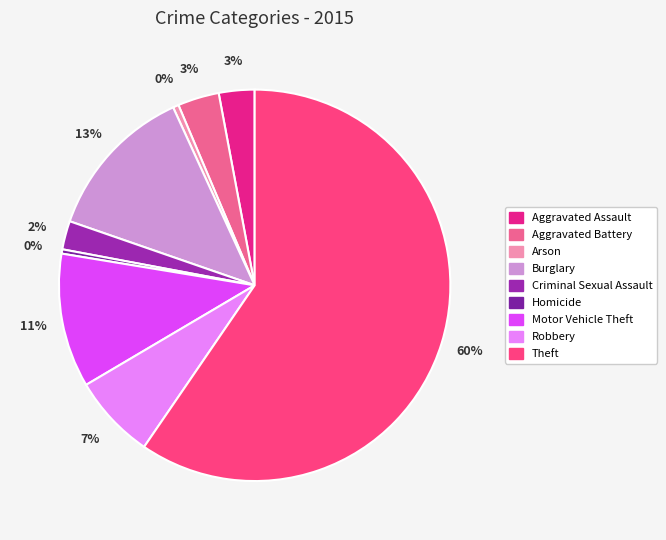

What portion of the pie excludes Burglary?

87.1%